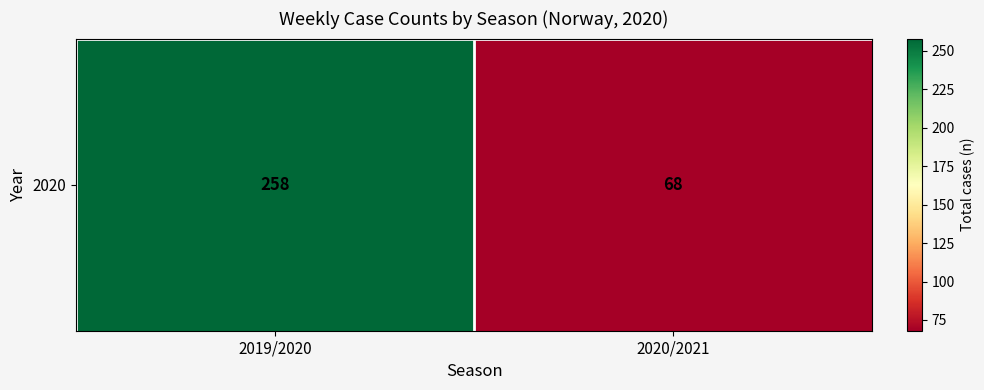

Which has a higher value, 2020/2021 or 2019/2020?

2019/2020